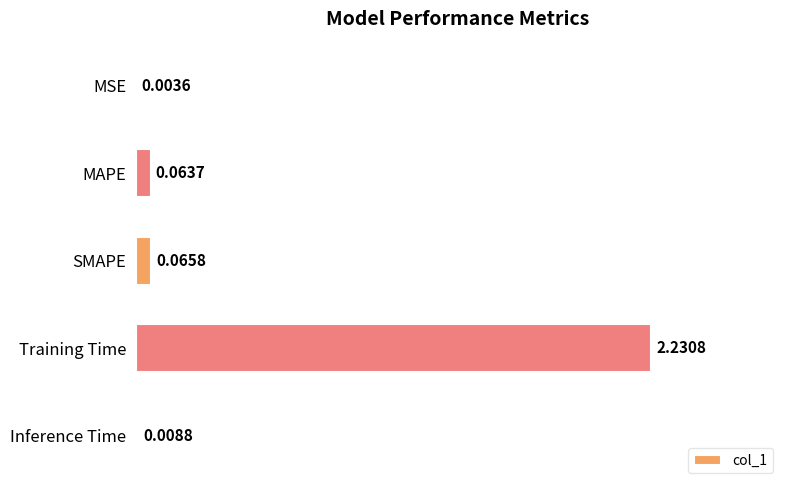

At which label is the value closest to 1?

SMAPE